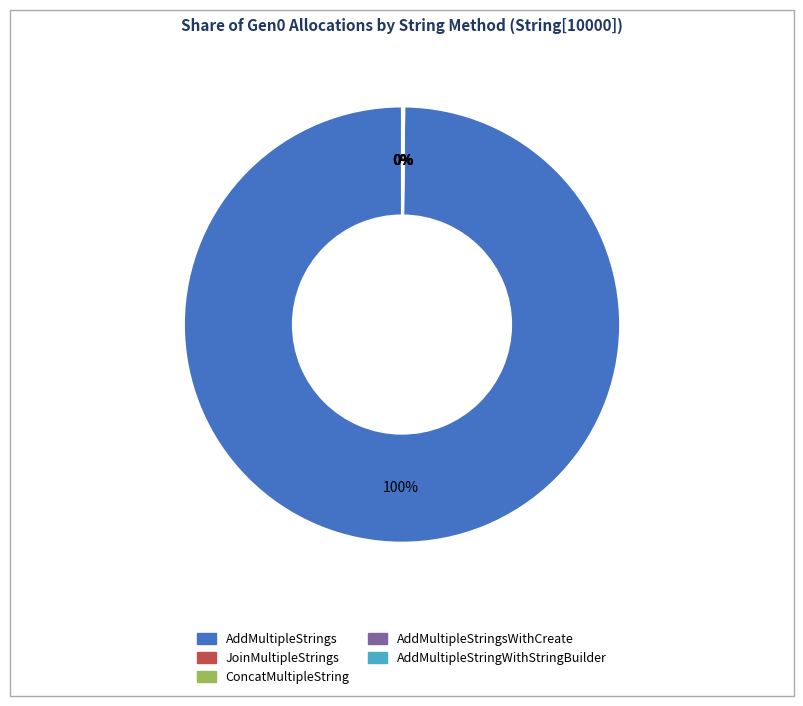

Is there any slice that represents more than half of the pie?

Yes